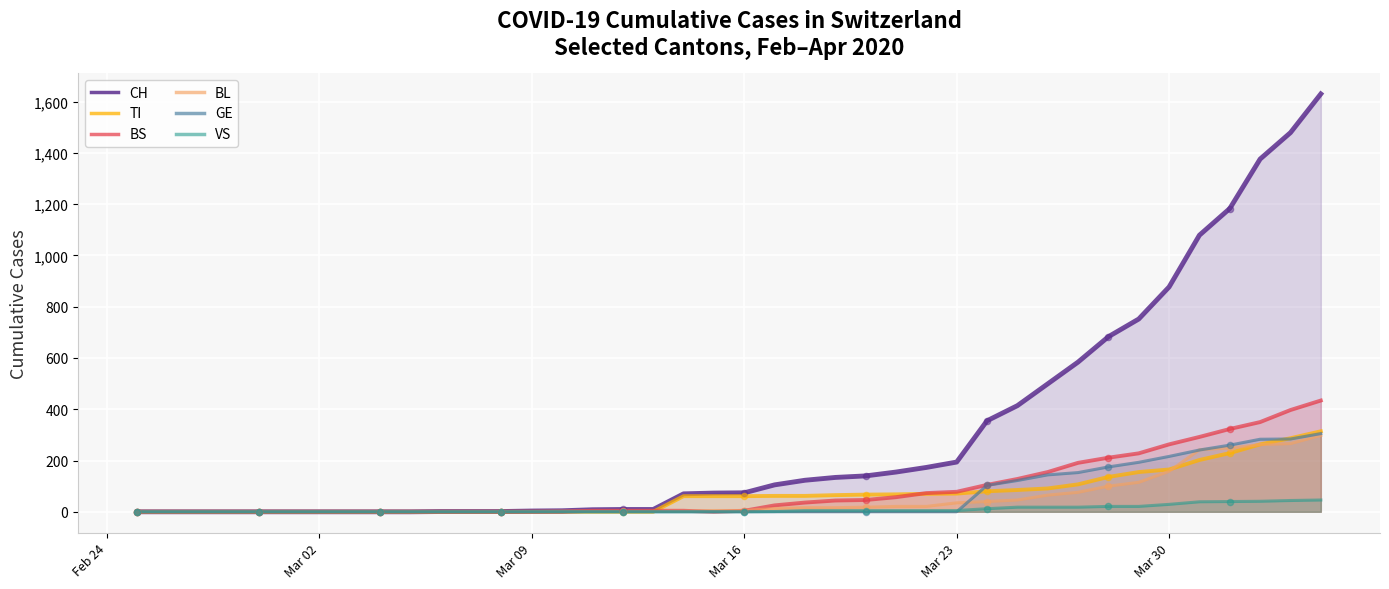

At how many categories does at least one series exceed 1223?

3